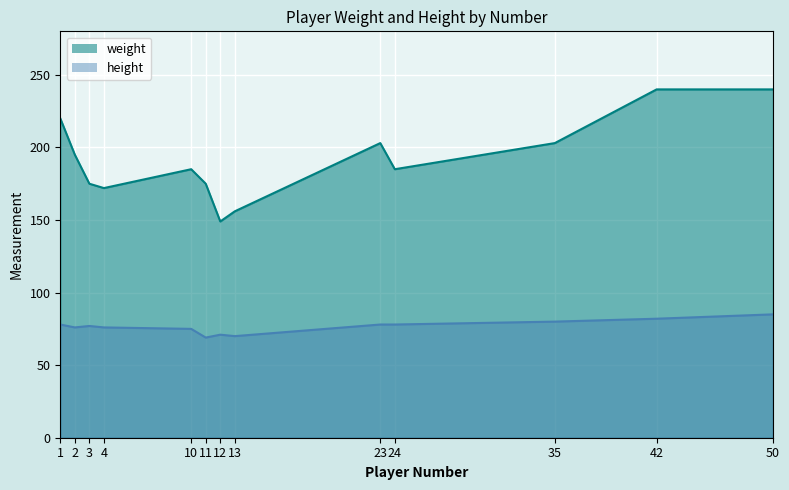

How many data points in height are above 77?

6